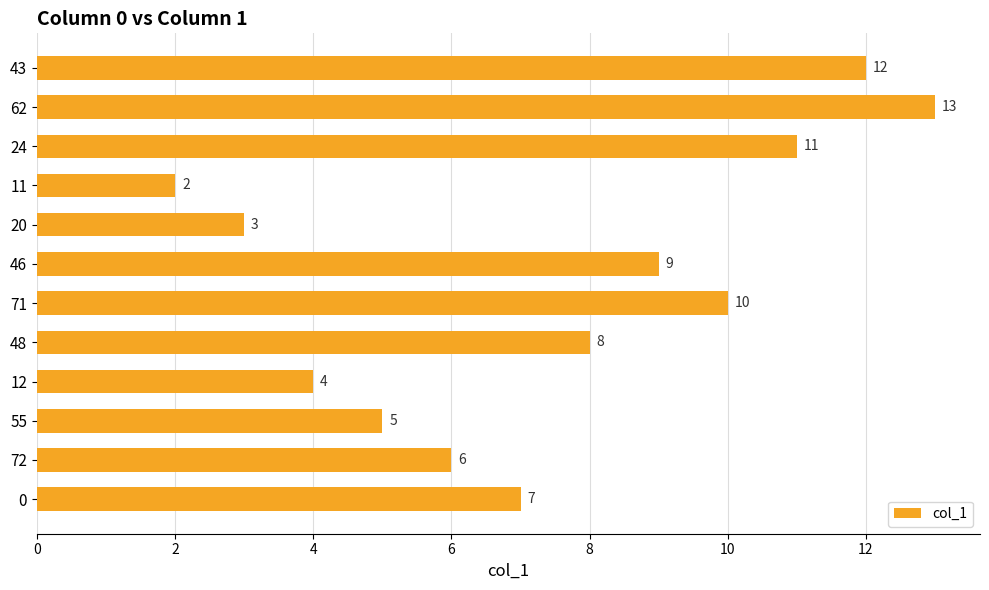

Reading bottom to top, list all the values displayed in this chart.

7	6	5	4	8	10	9	3	2	11	13	12